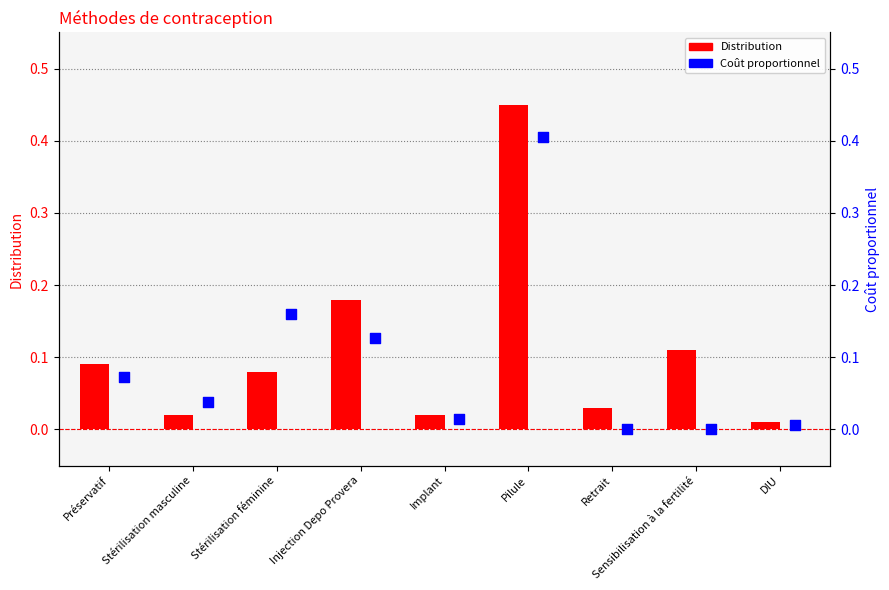

Which series contains the lowest Y value?

Coût proportionnel